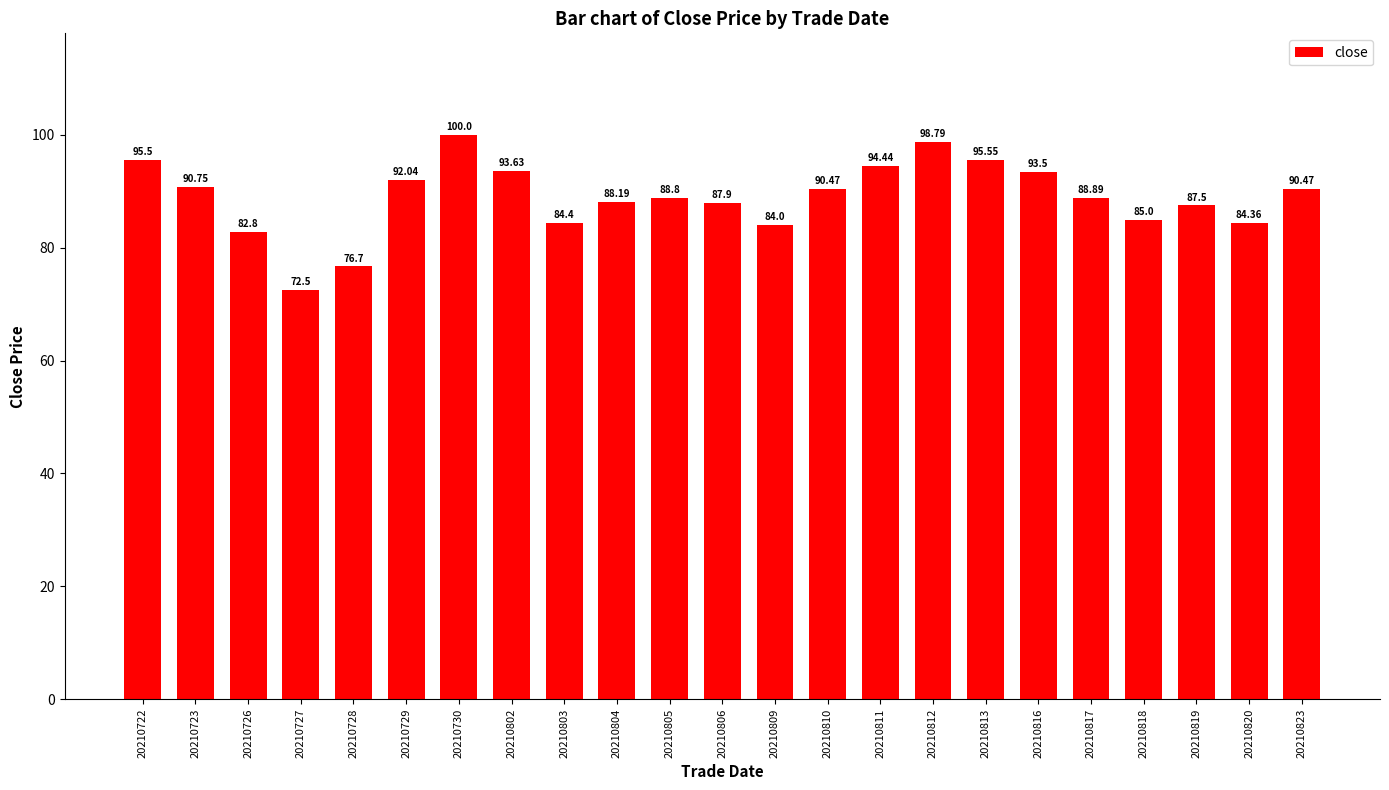

What is the minimum value shown in the chart?

72.5